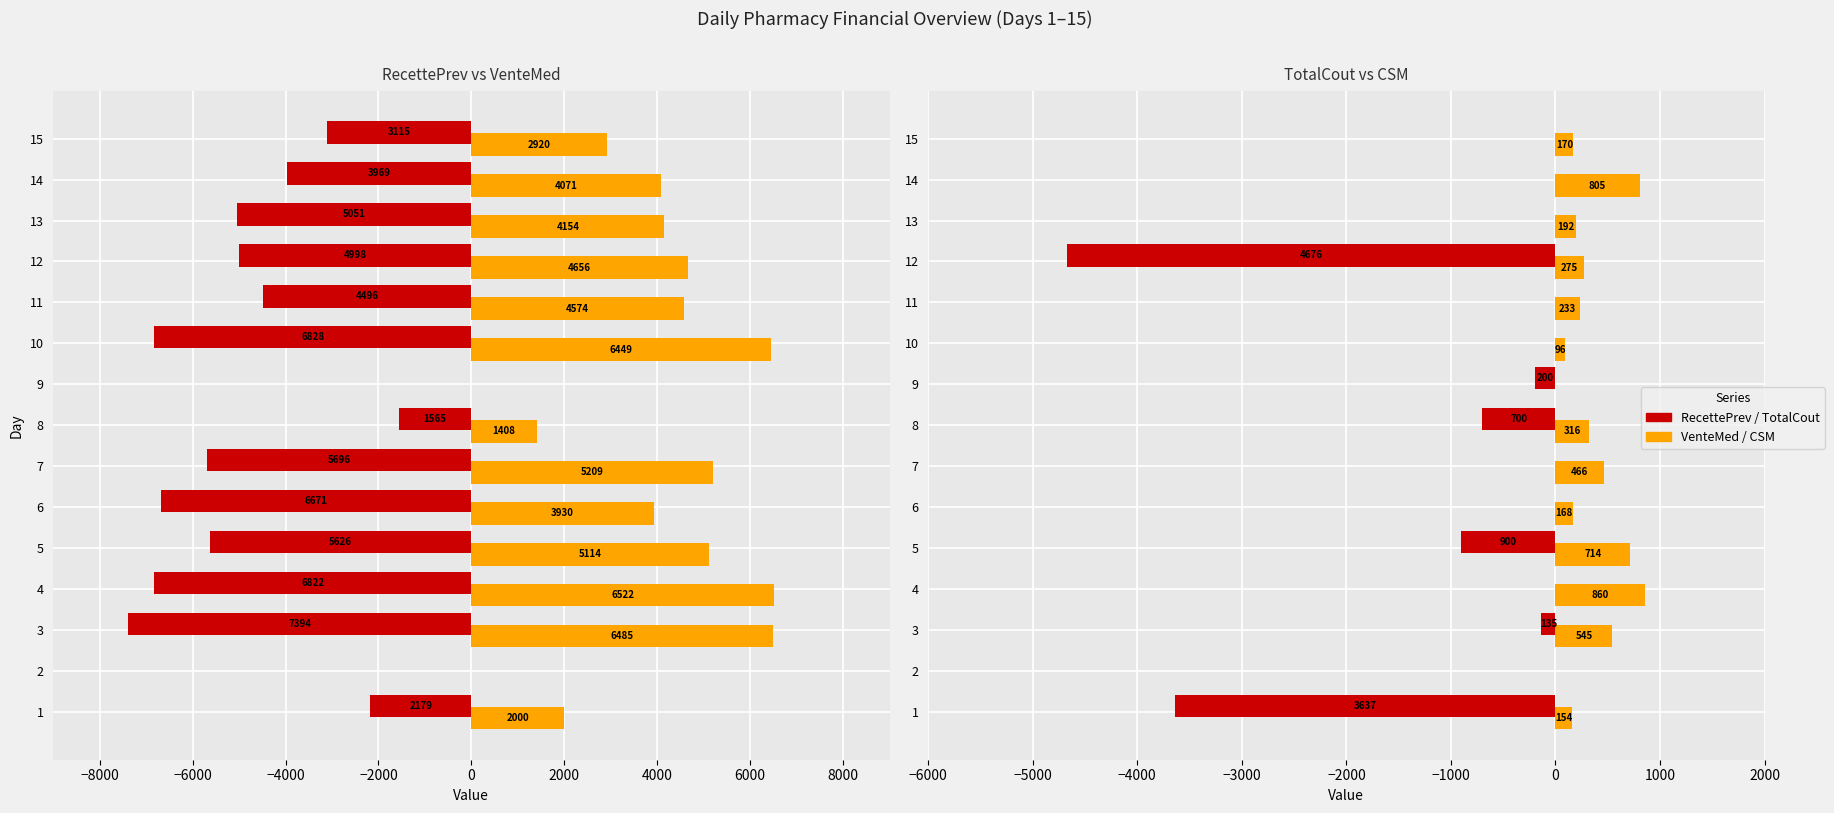

What is the value of the CSM bar at the 13th from the left?

192.3